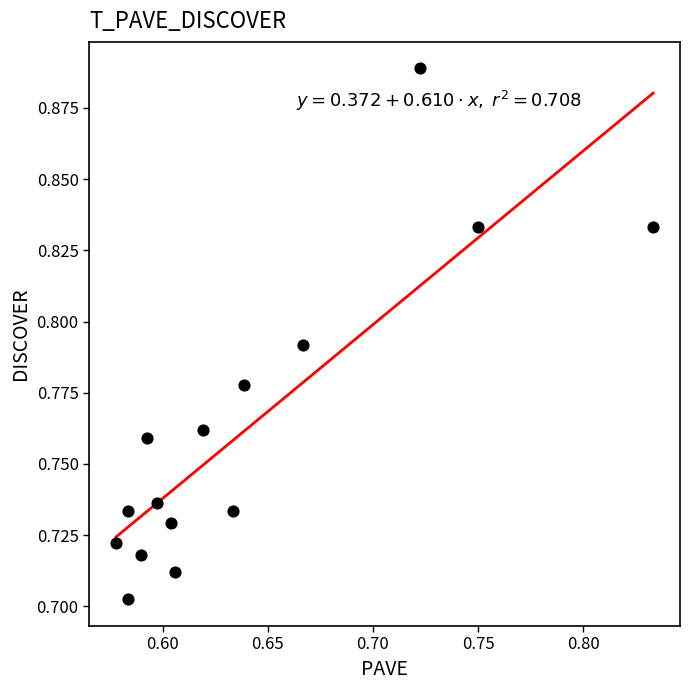

What is the range of X values (max minus min)?

0.3